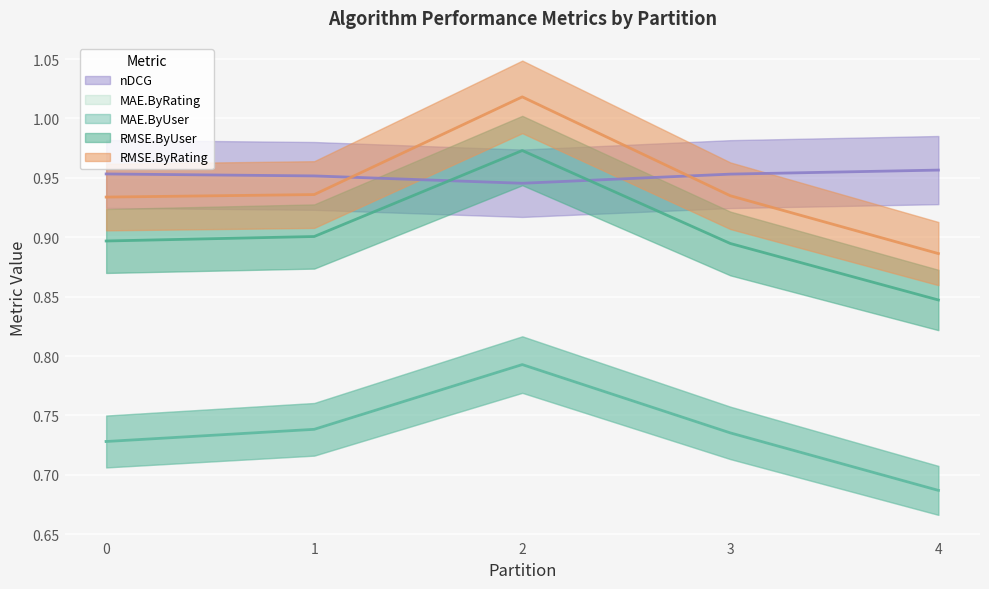

True or false: MAE.ByRating and RMSE.ByRating cross at least once.

False